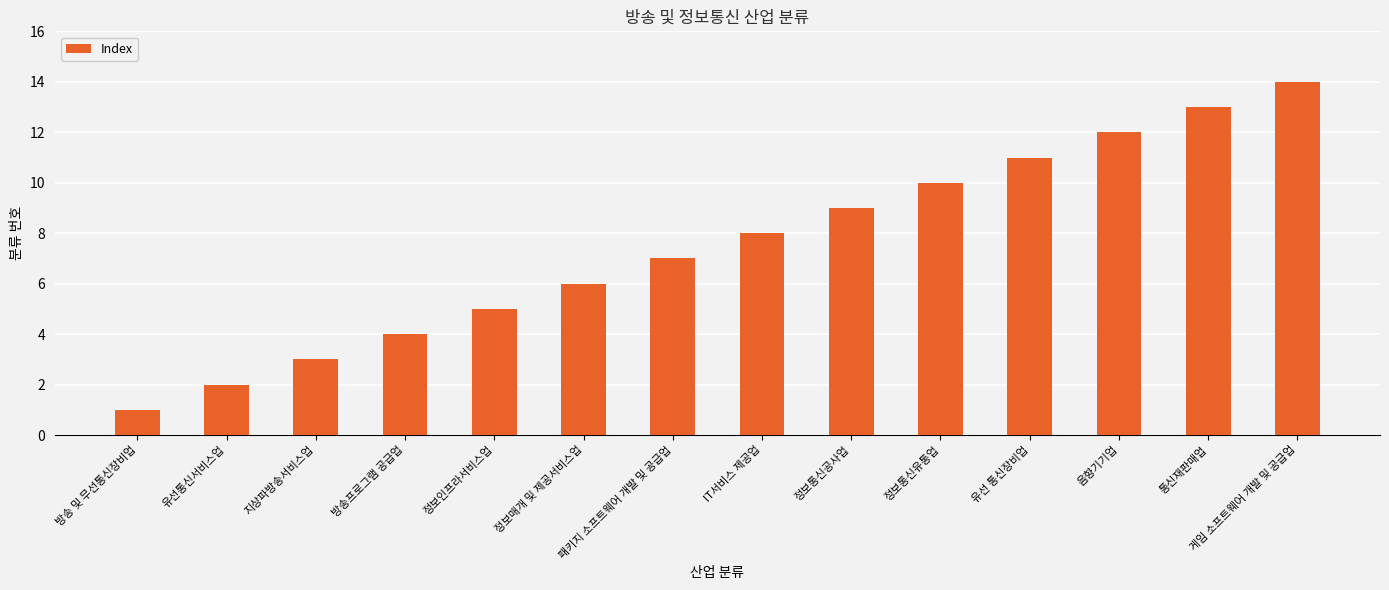

At which label is the value closest to 7?

패키지 소프트웨어 개발 및 공급업